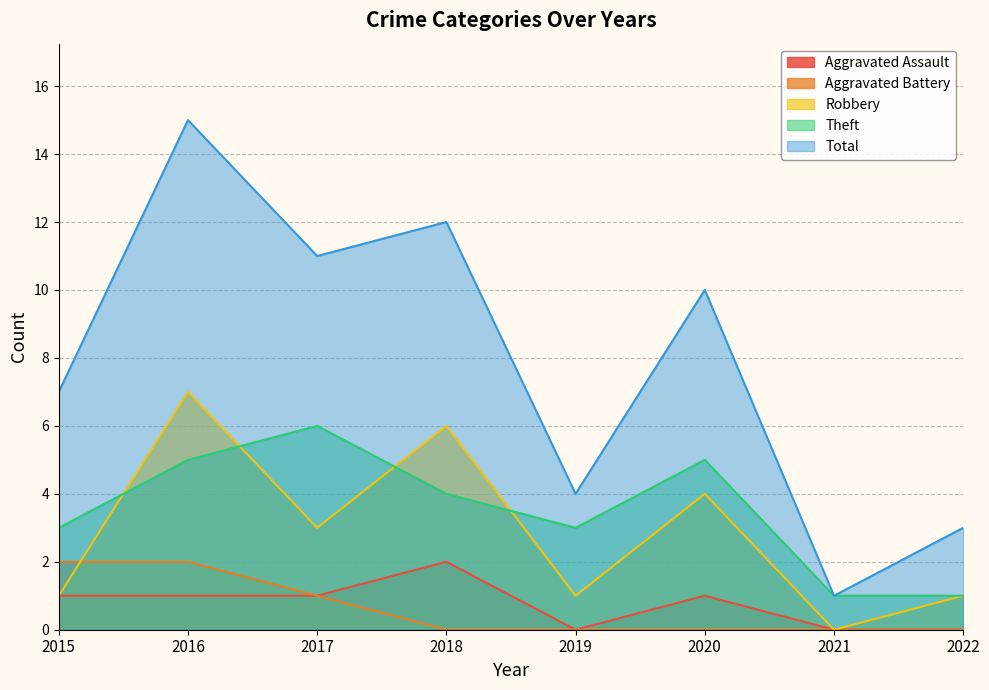

Which label corresponds to the smallest value in the chart?

2019